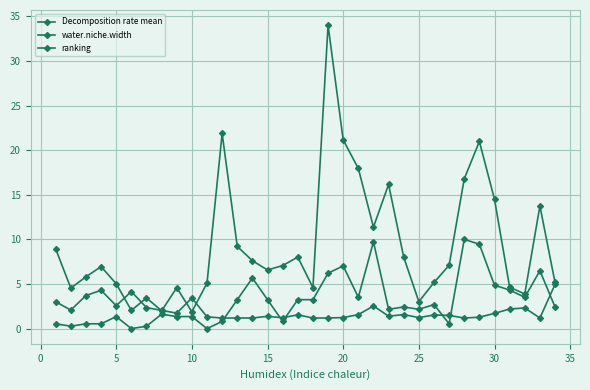

Does the chart have visible grid lines?

Yes